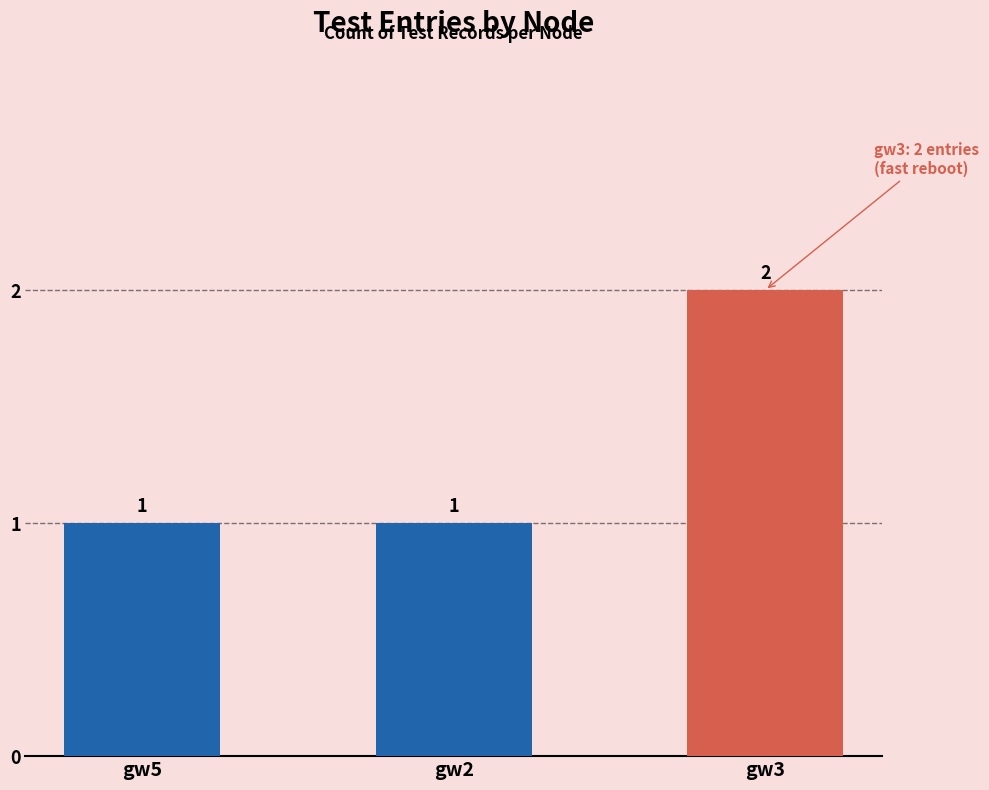

How many data points does each series have?

3